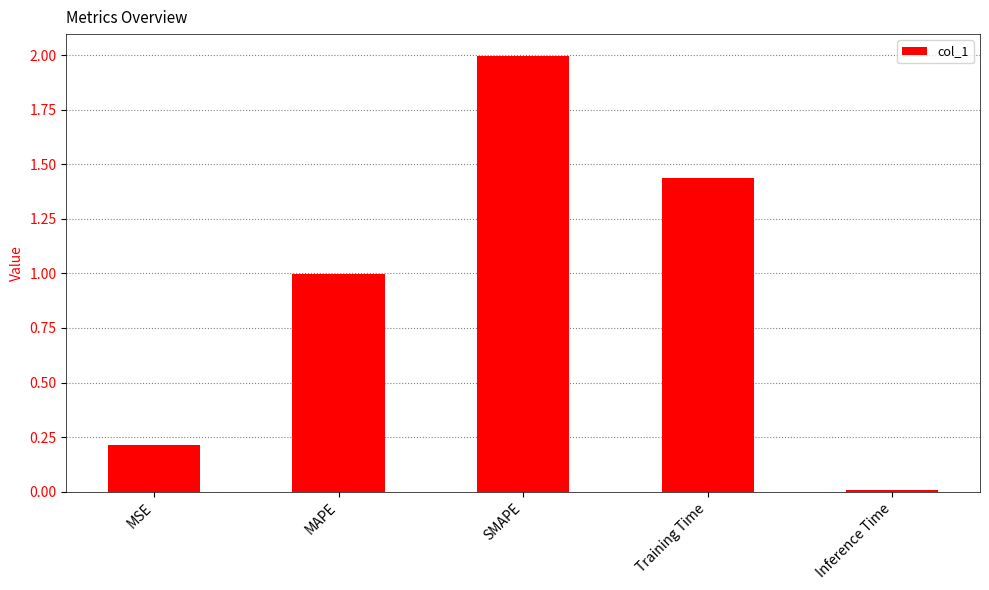

At which category does the chart reach its minimum across all series?

Inference Time